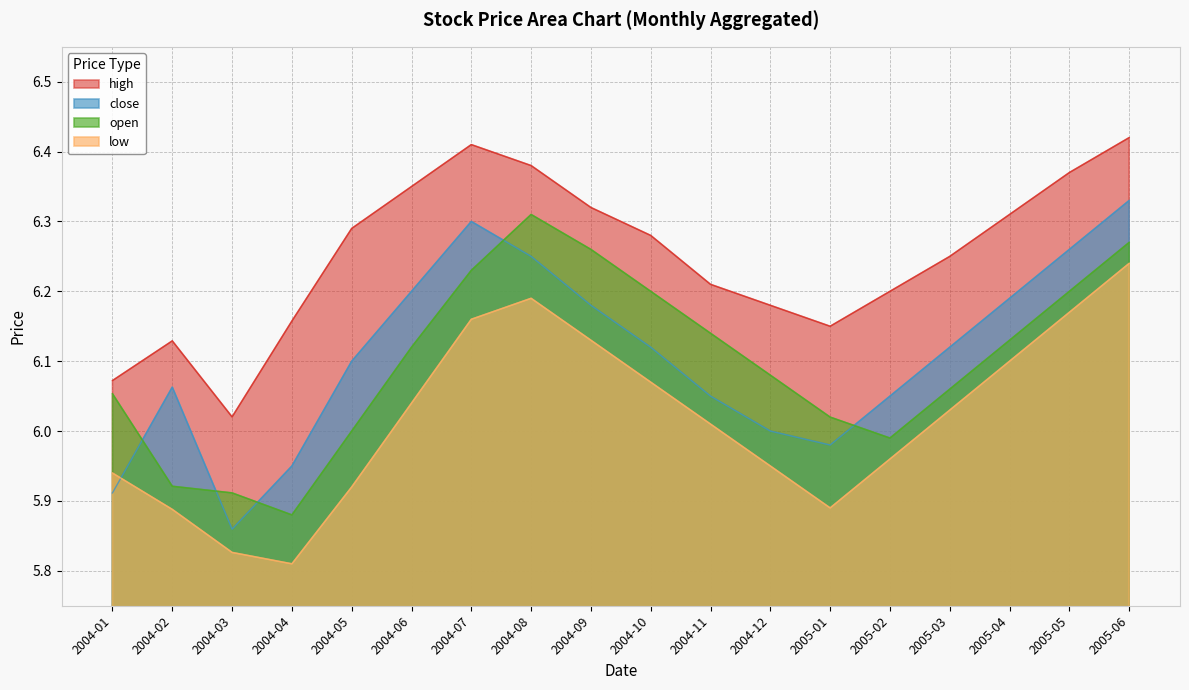

What is the sum of all open values?

109.8